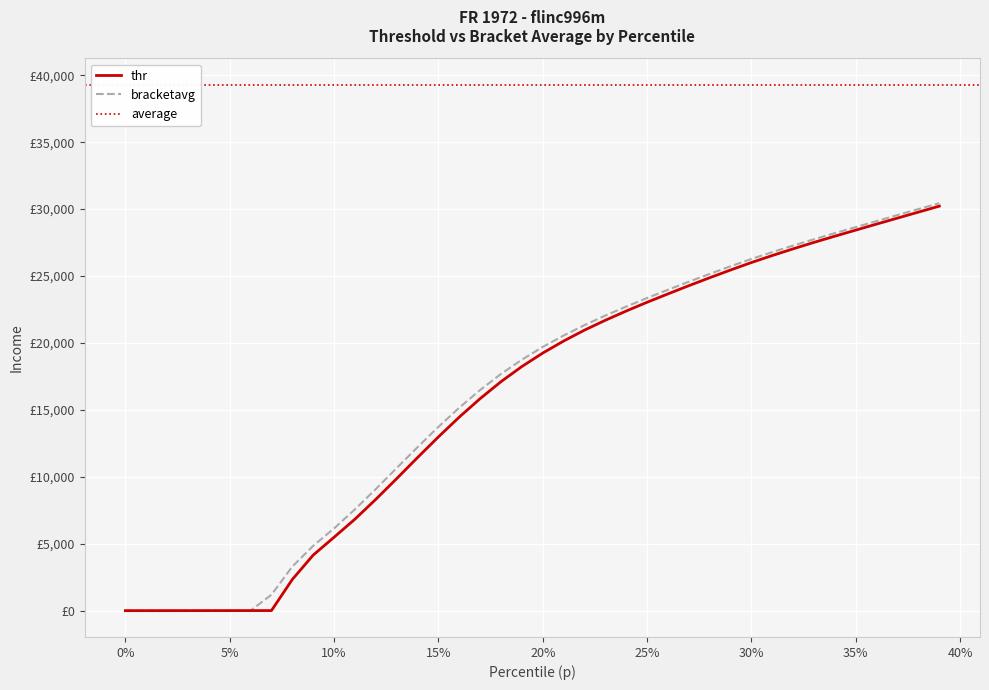

What is the approximate value of thr at 0.24?

22386.5